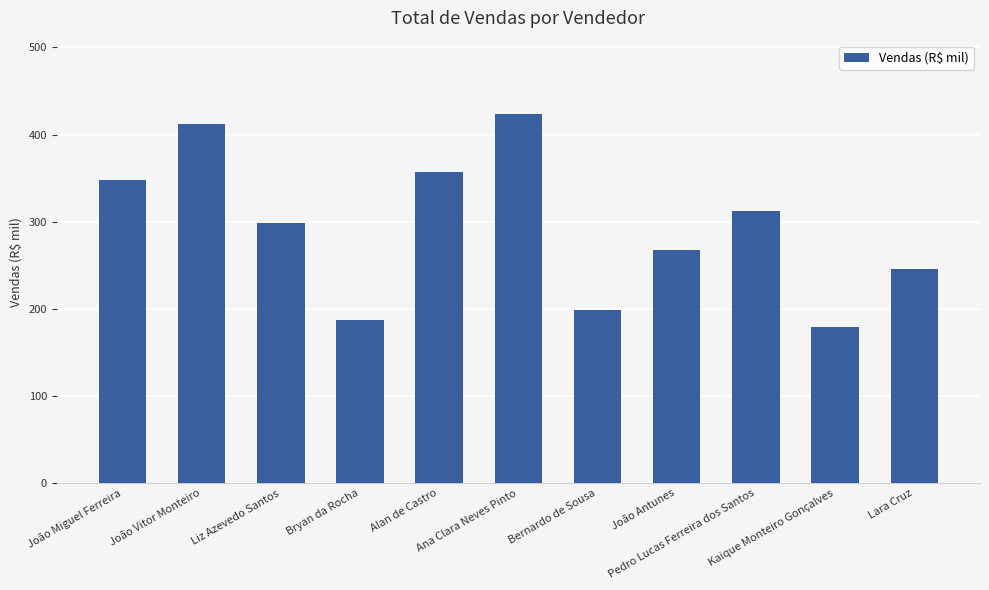

True or false: the data shows 412.7 at João Vitor Monteiro.

True